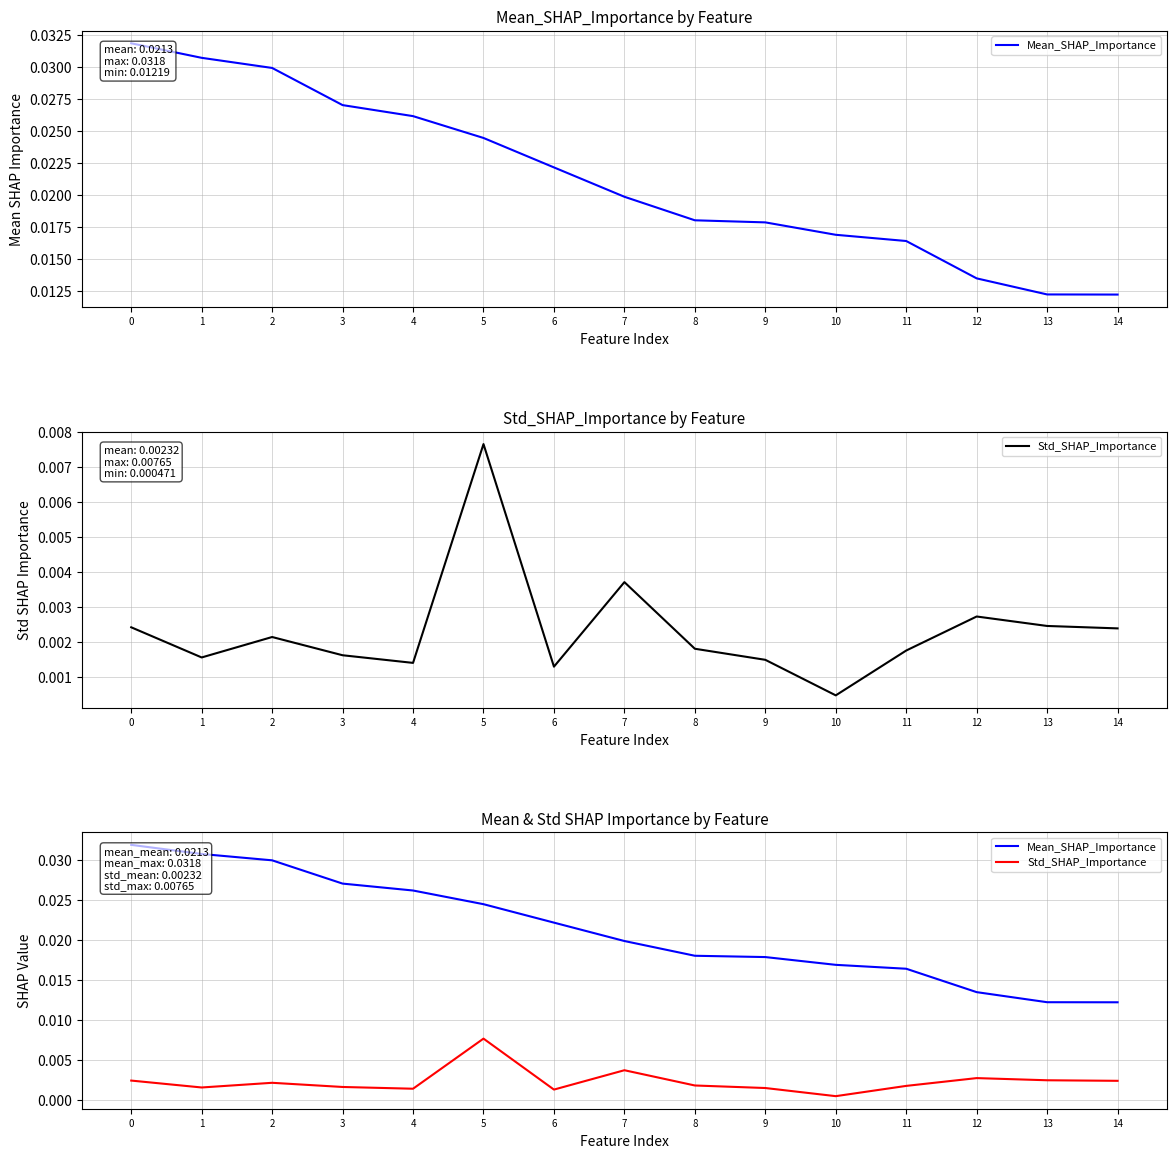

True or false: Std_SHAP_Importance and Mean_SHAP_Importance cross at least once.

False